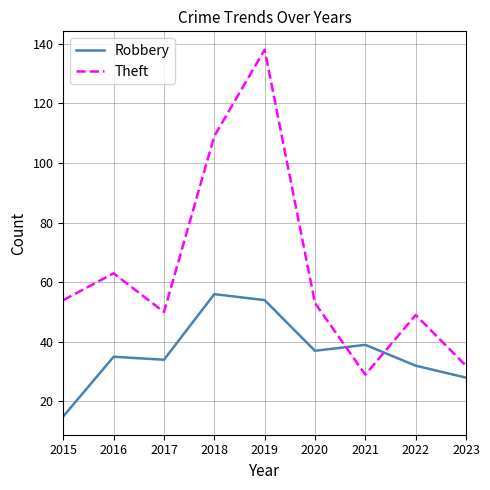

In Robbery, how many points are higher than both neighbors (excluding endpoints)?

3